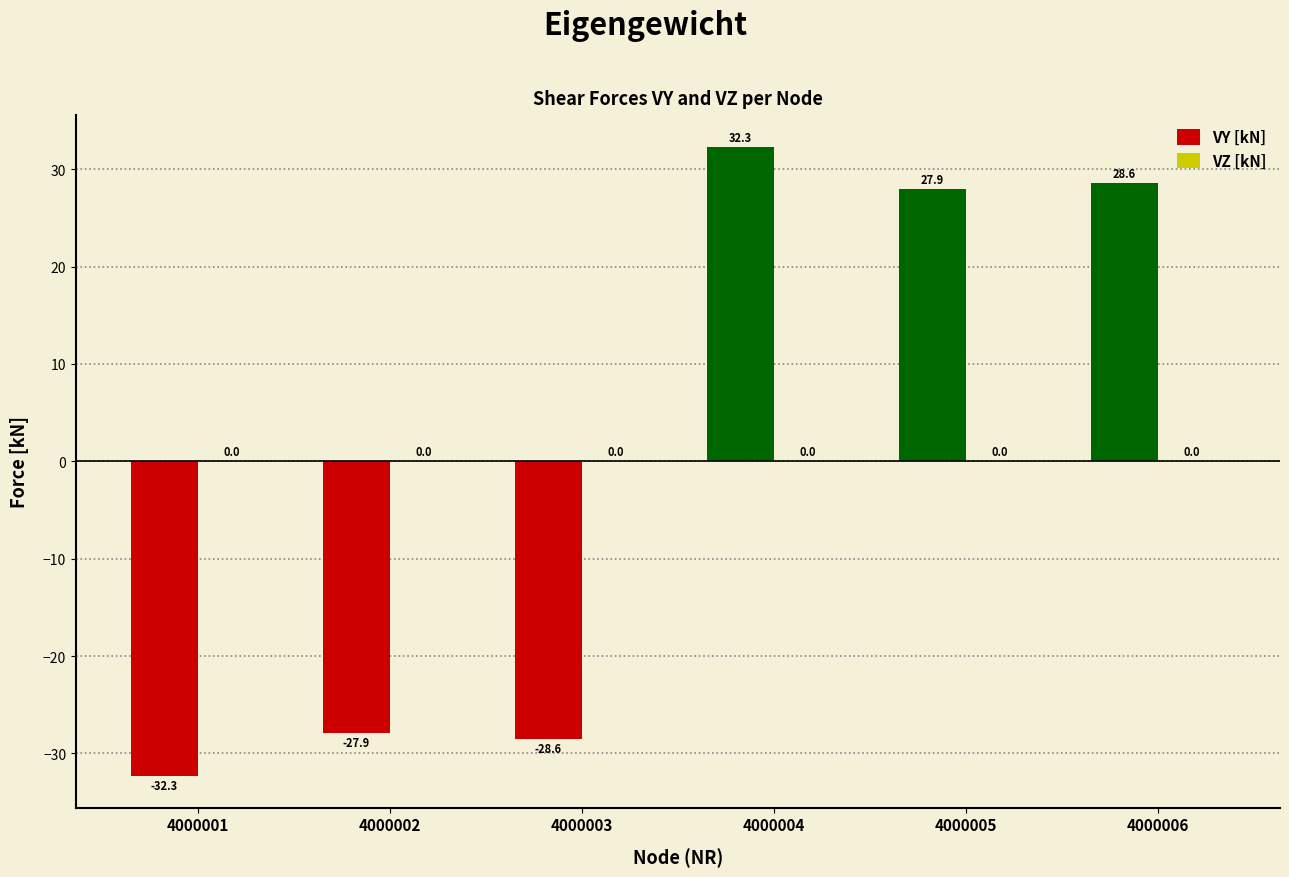

What is the change in value from 4000001 to 4000006?

+60.9